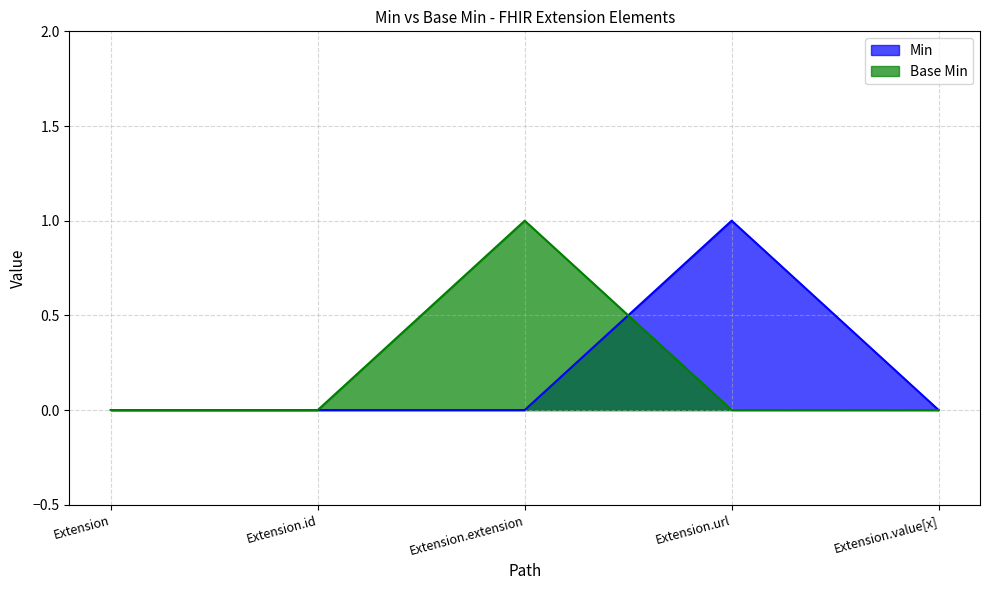

How many values in the Min series exceed 0?

1